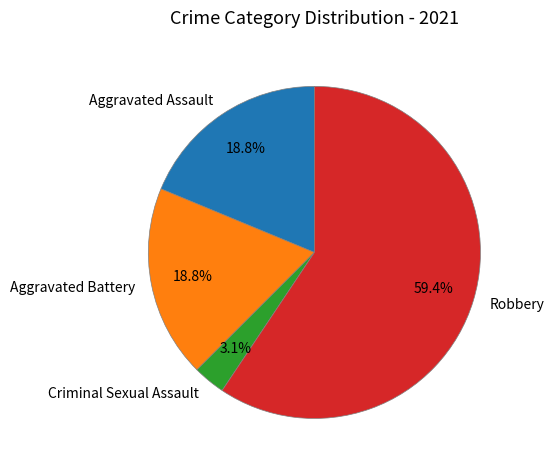

To the nearest percent, what is the average slice percentage?

25%